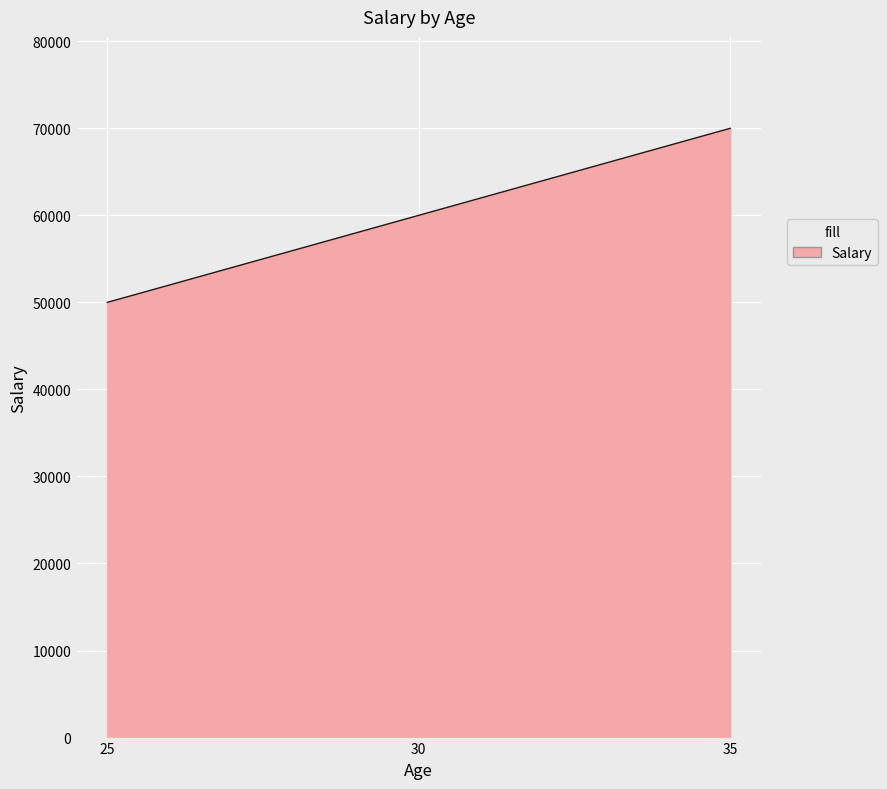

What is the difference between the maximum and minimum values?

20000.0